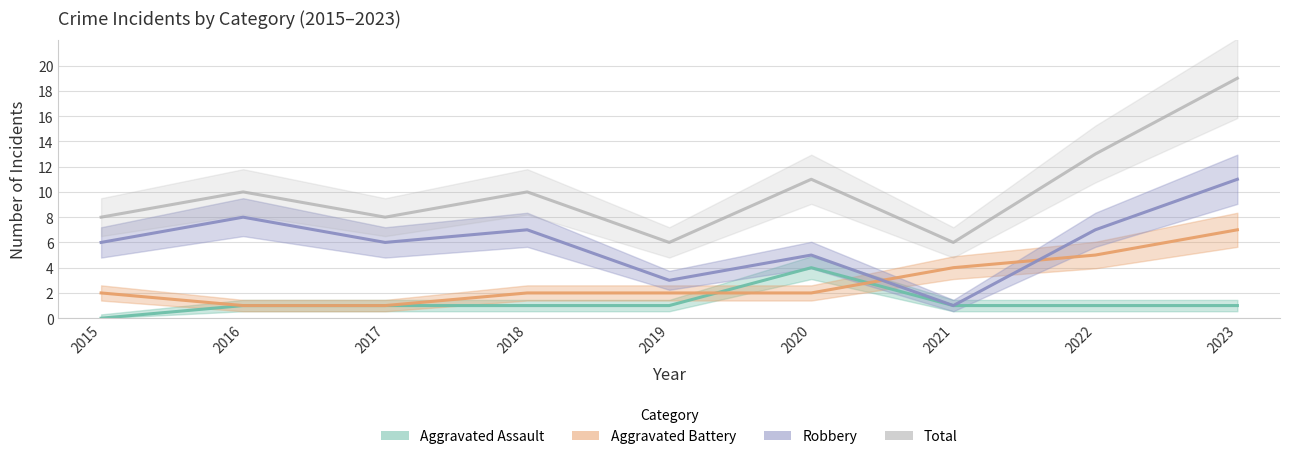

Reading left to right, list all the values displayed in this chart.

Aggravated Assault: 0	1	1	1	1	4	1	1	1
Aggravated Battery: 2	1	1	2	2	2	4	5	7
Robbery: 6	8	6	7	3	5	1	7	11
Total: 8	10	8	10	6	11	6	13	19